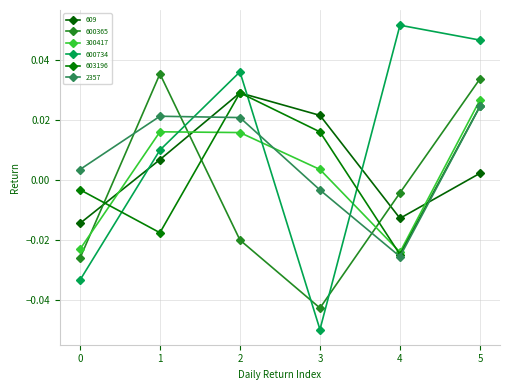

Does the chart have visible grid lines?

Yes